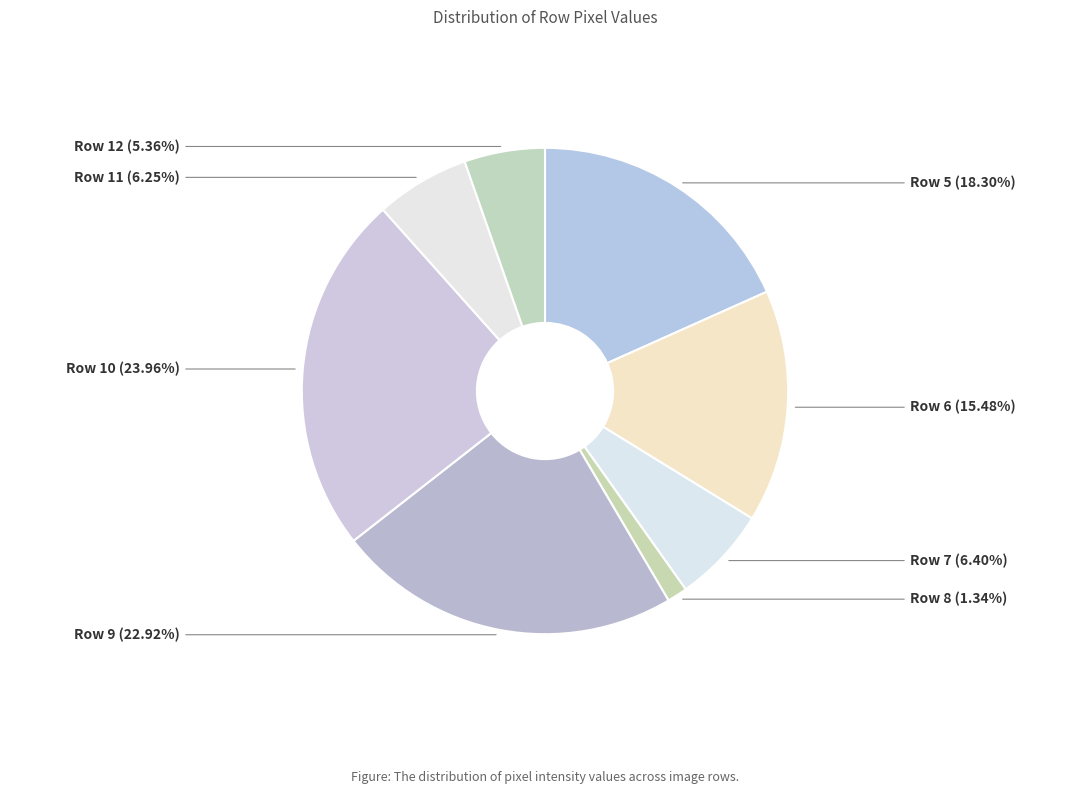

What is the largest slice in the pie chart?

Row 10